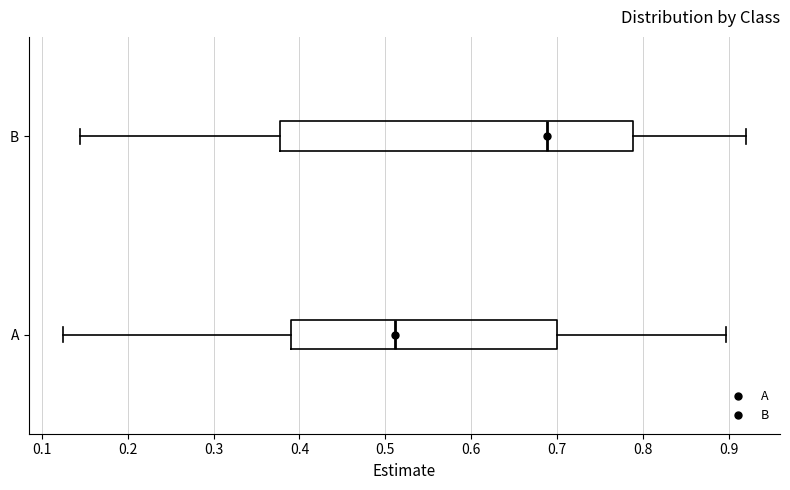

Where is the left edge of the box for A on the x-axis? The values are not printed on the chart, so give them approximately, as read against the axis.

0.39